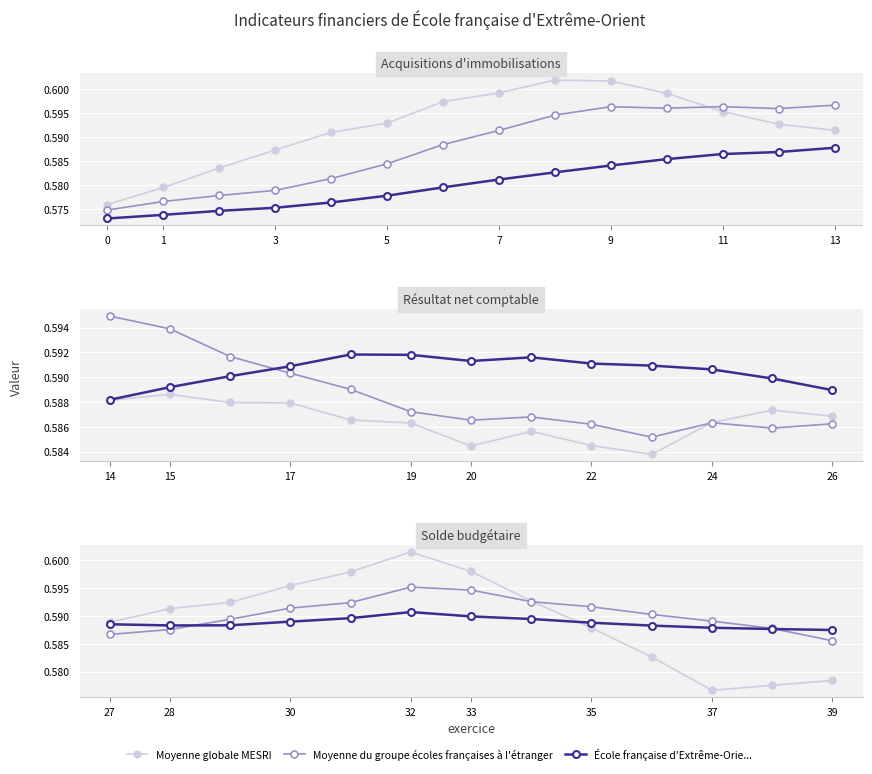

How many intersections are there between Moyenne globale MESRI and École française d'Extrême-Orie...?

1